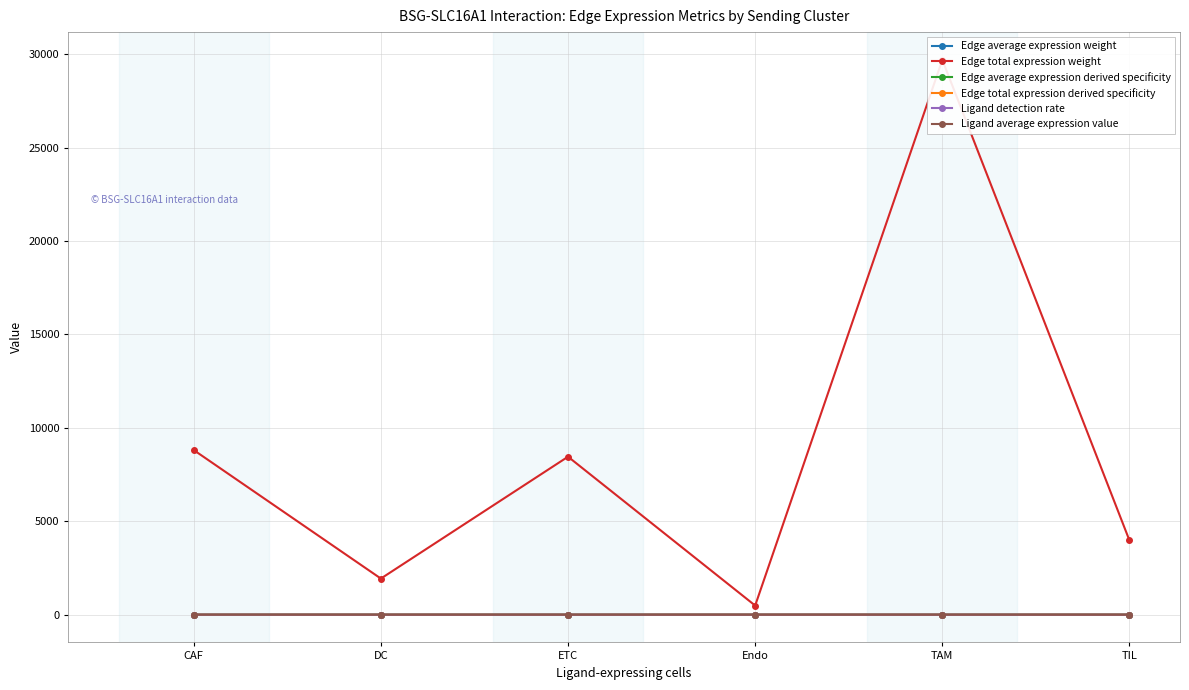

Rank the categories by Edge total expression derived specificity value from highest to lowest.

TAM, CAF, ETC, TIL, DC, Endo